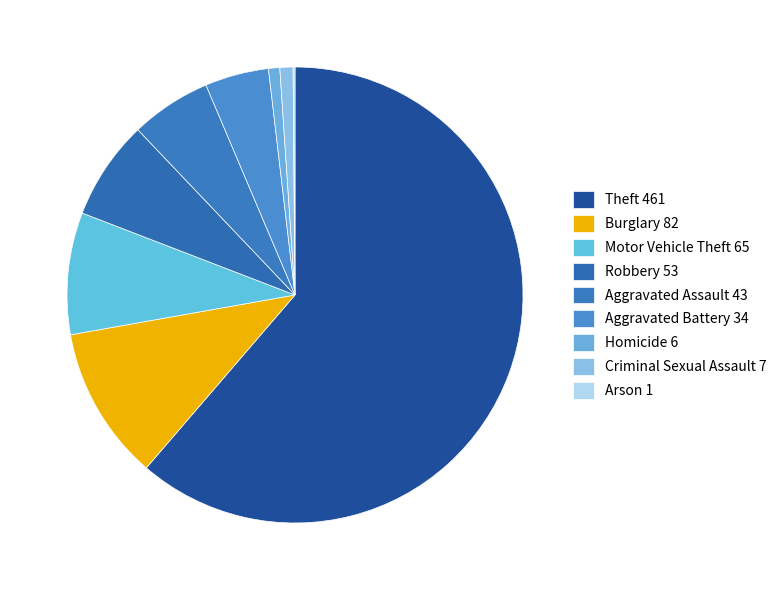

Is it true that Homicide is 15% of the pie?

False